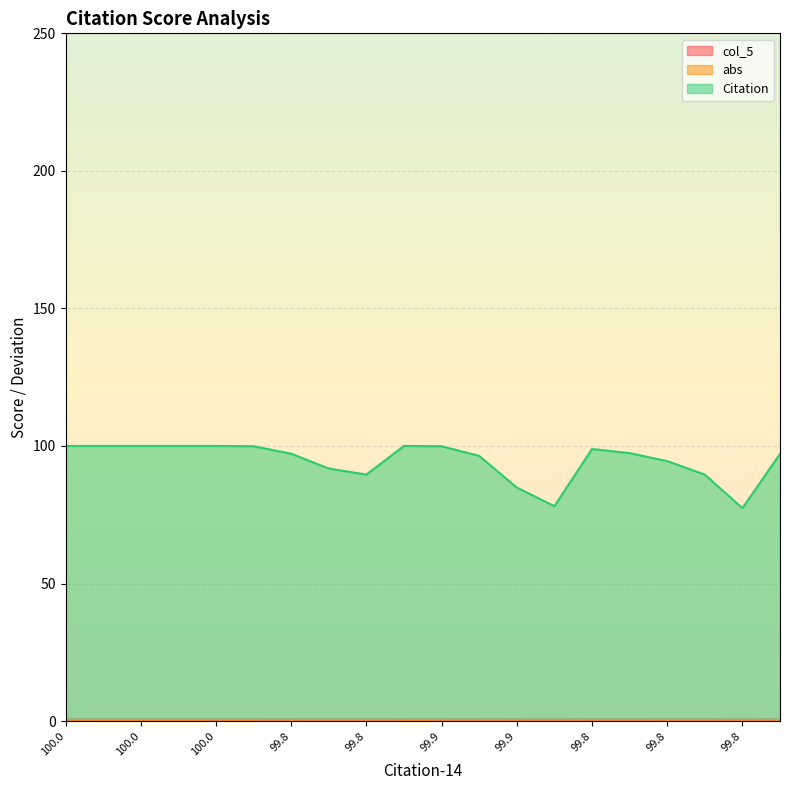

How many lines are shown in the chart?

3